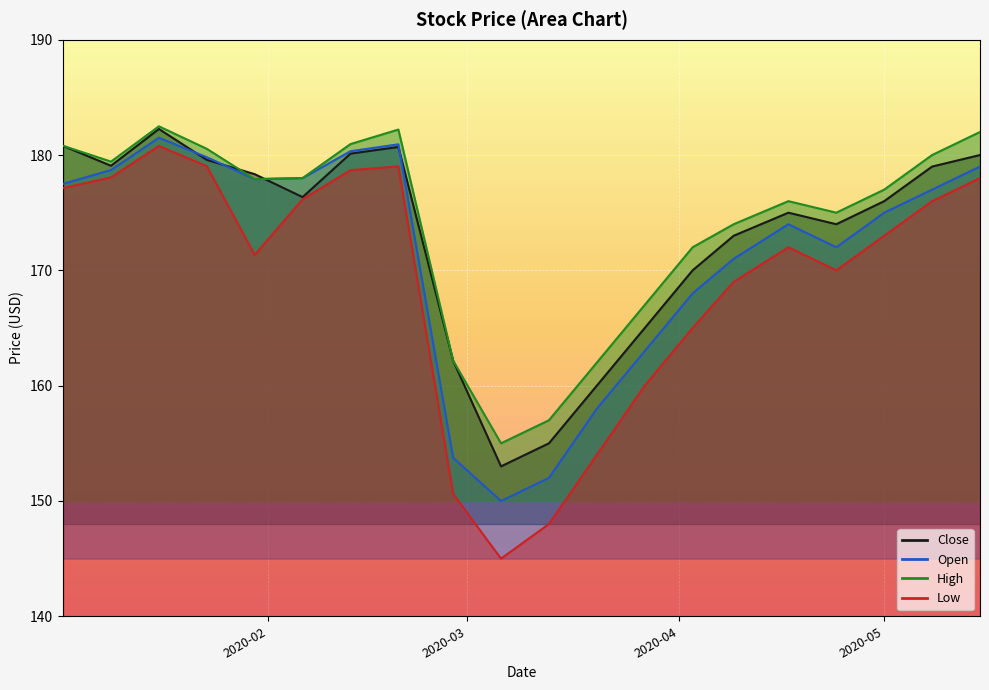

Is it true that Close equals 280.6 at 2020-05?

False